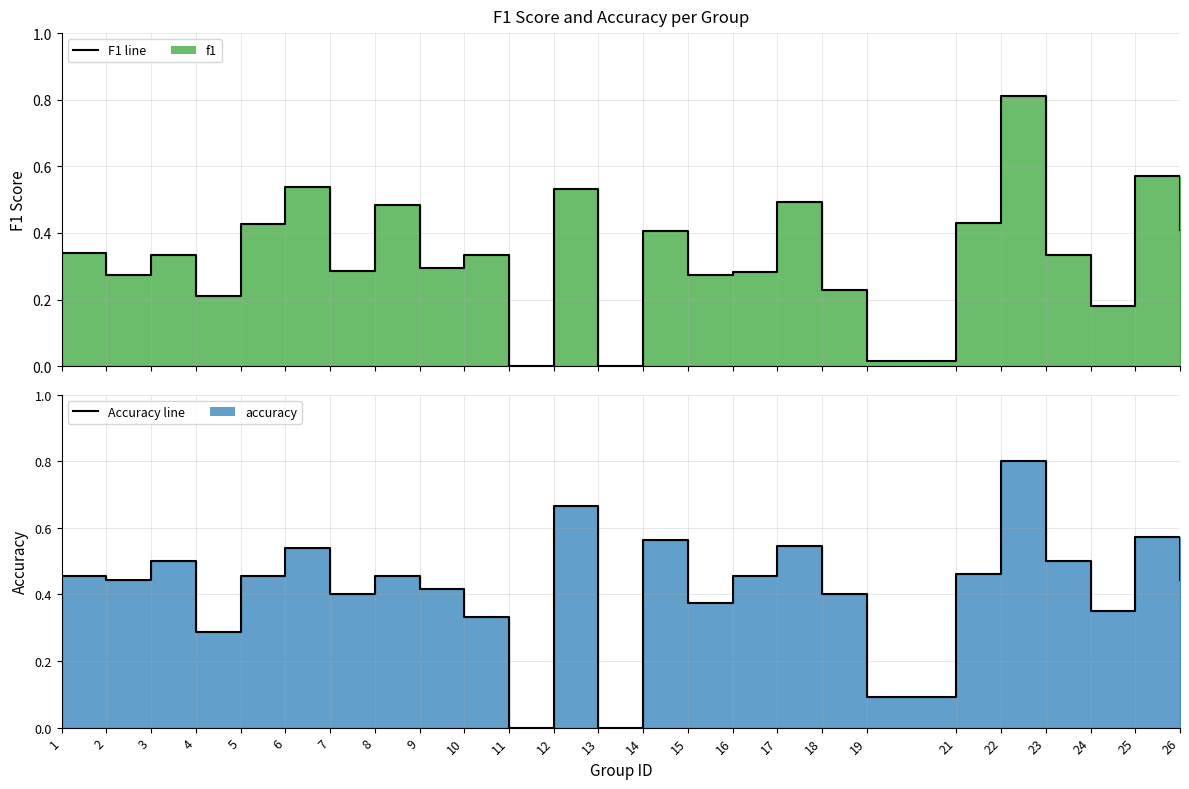

The accuracy_line series shows 0.8 at 22. True or false?

True